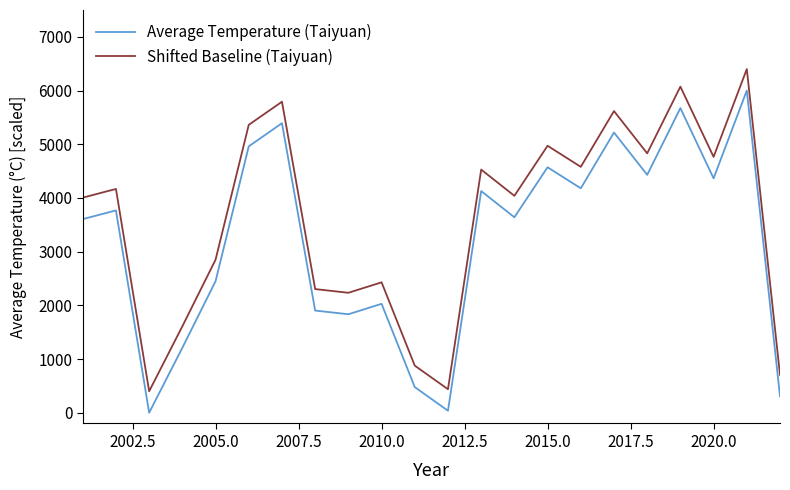

What is the average value of the Shifted Baseline (Taiyuan) series?

3589.8